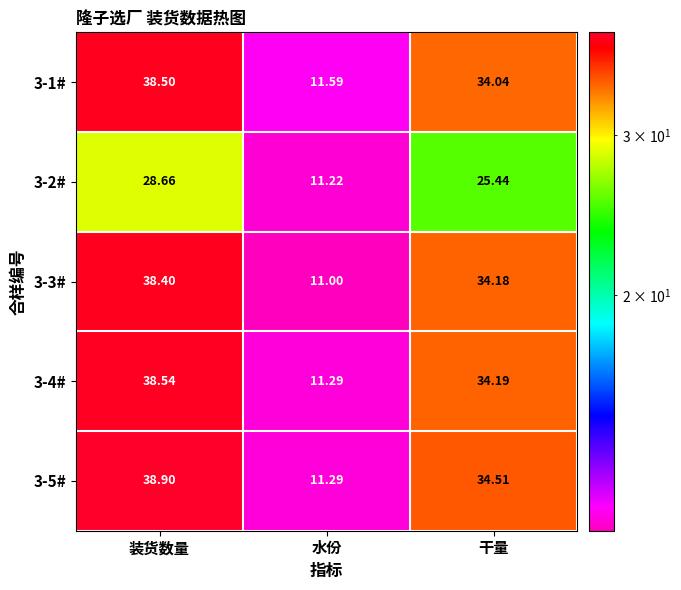

List the labels in order of 3-3# value, smallest first.

水份, 干量, 装货数量